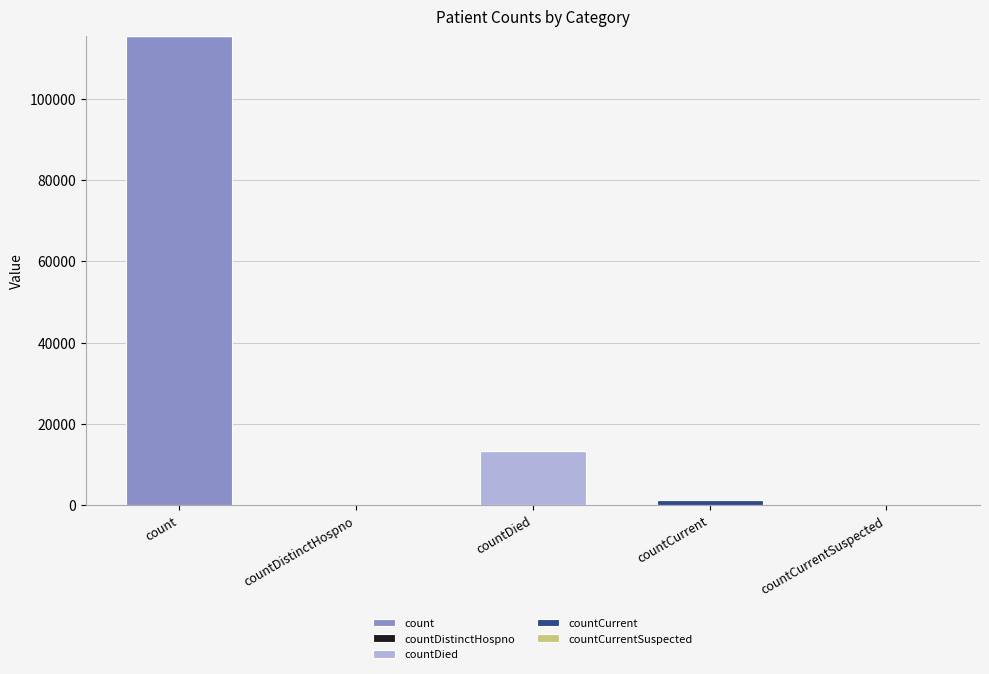

What is the total value across all series at count?

115379